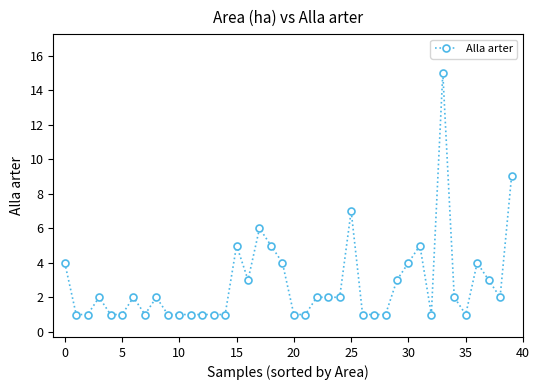

What is the sum of all values?

111